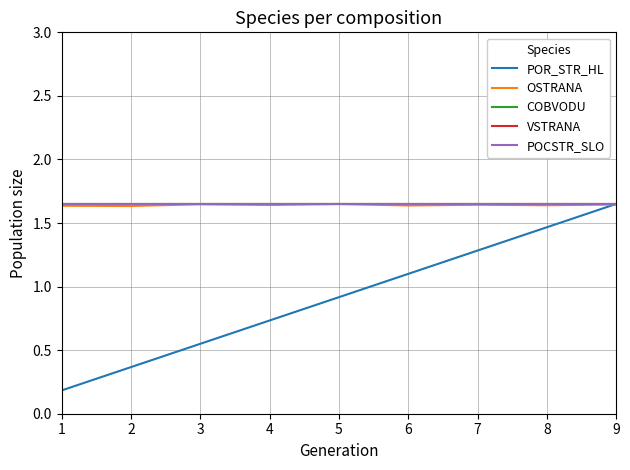

What is the sum of all OSTRANA values?

14.8